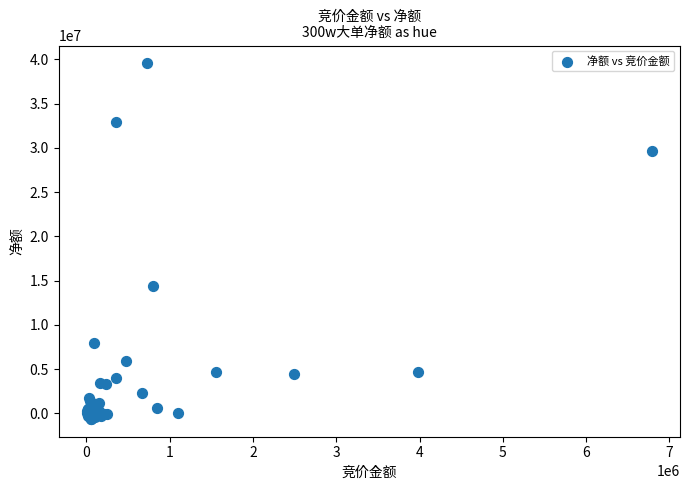

What Y value in the scatter plot is closest to 19459717?

14377679